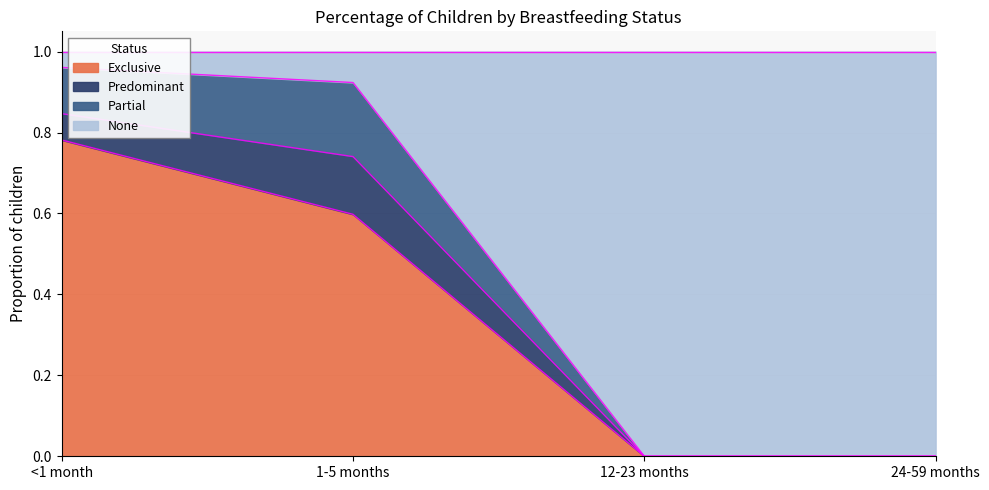

Is it true that Exclusive equals 0.6 at 1-5 months?

True